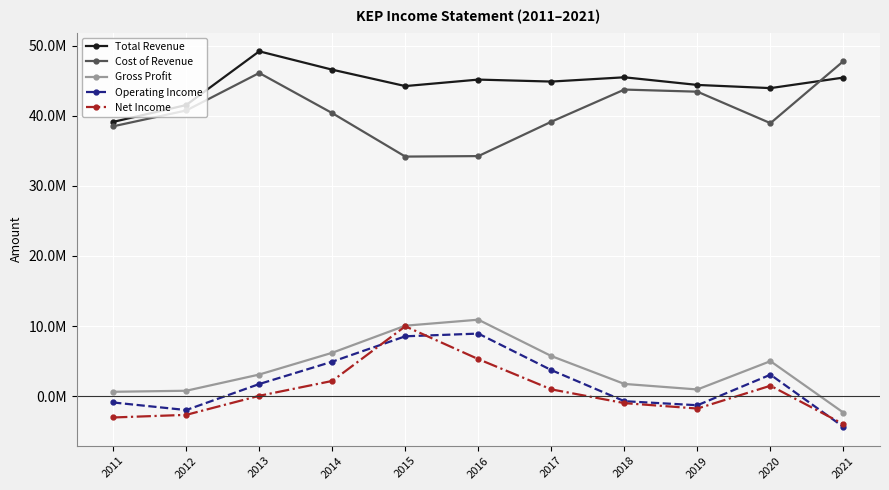

Between 2013 and 2019, which series saw the biggest shift?

Total Revenue